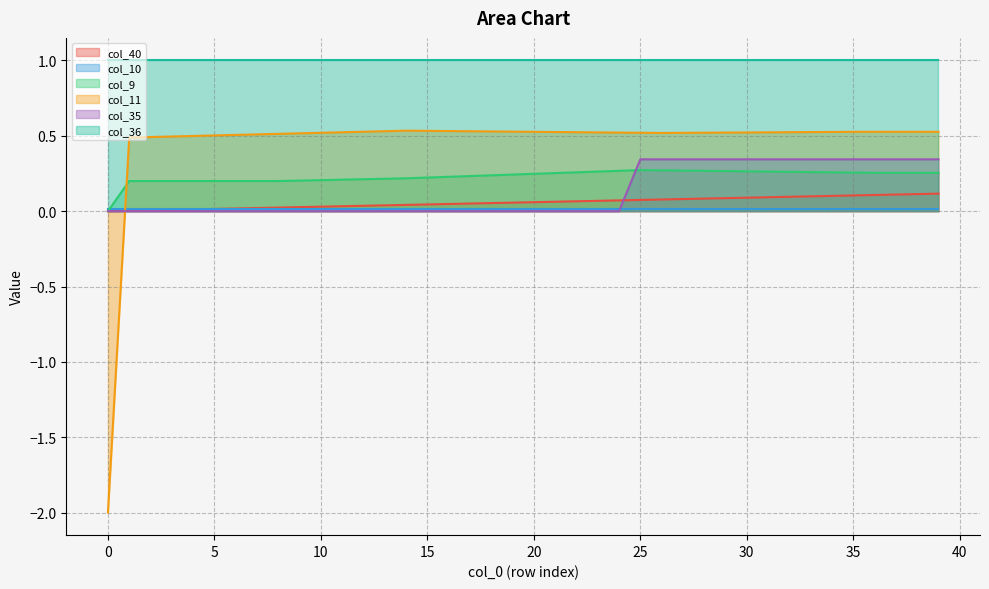

What is the maximum value for col_9?

0.3